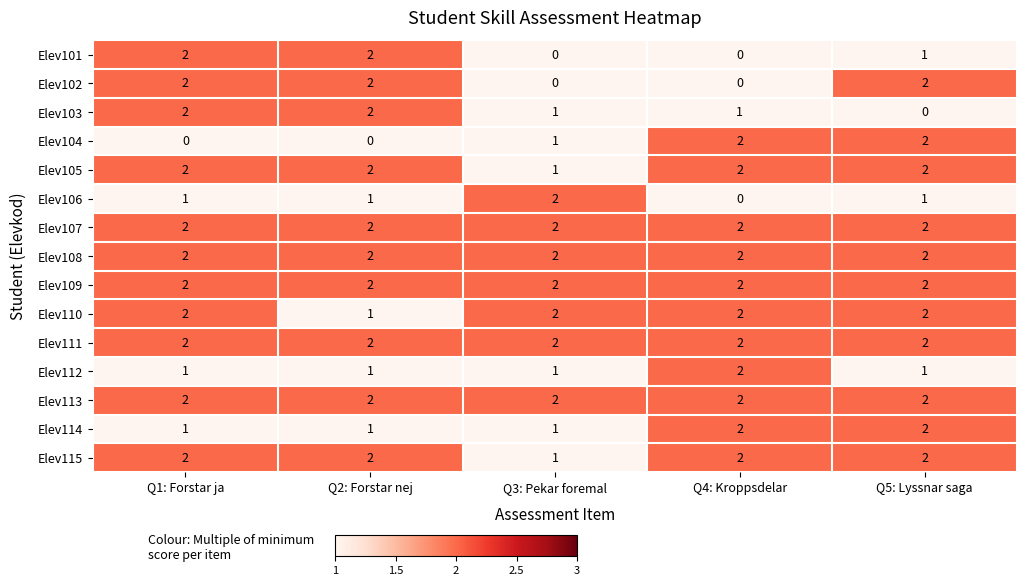

The Elev108 series shows 1 at Q4: Kroppsdelar. True or false?

False